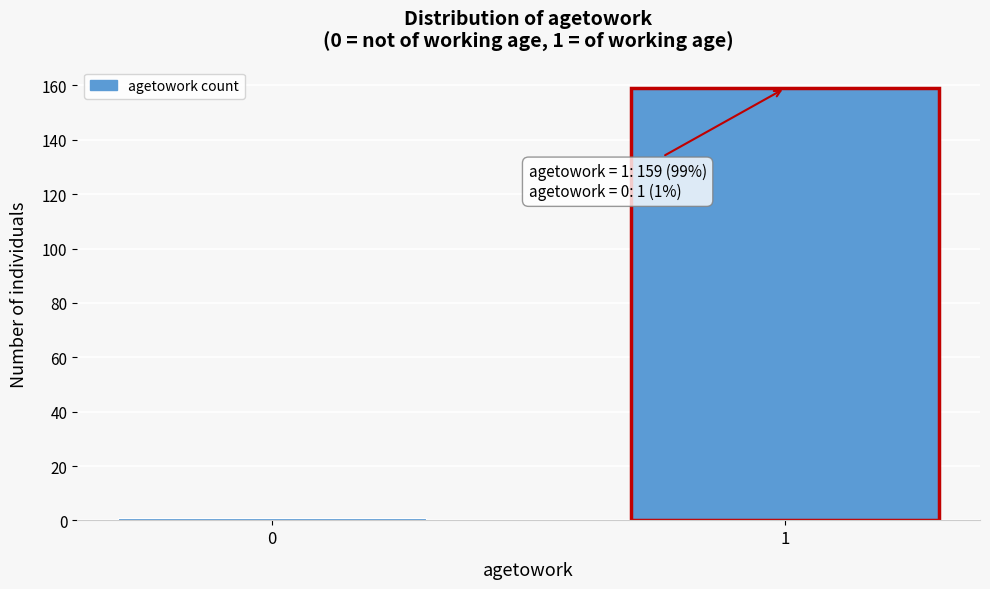

Reading right to left, transcribe all the data shown in this chart.

159	1